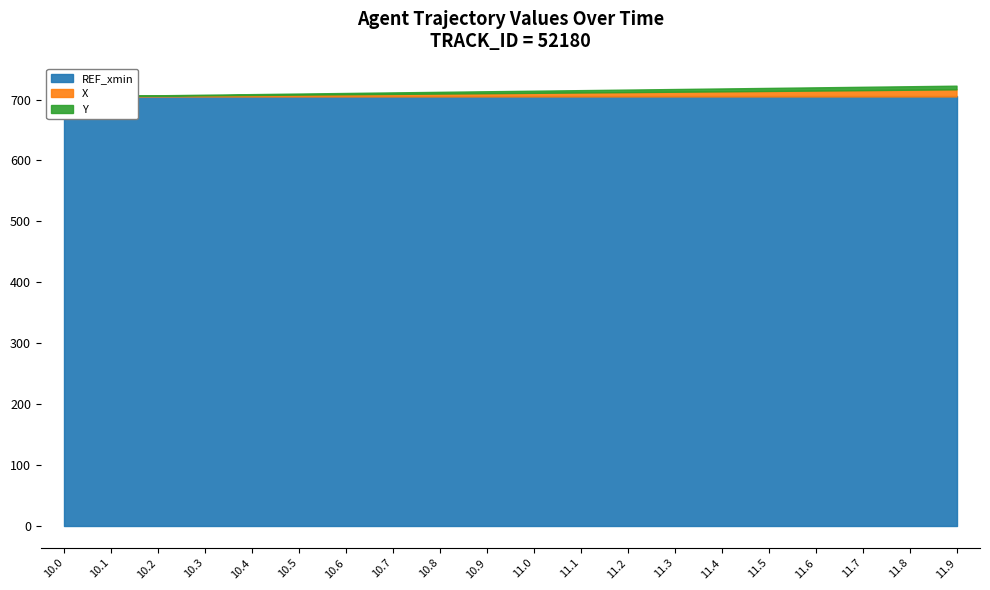

Rank the categories by Y value from highest to lowest.

11.9, 11.8, 11.7, 11.6, 11.5, 11.4, 11.3, 11.2, 11.1, 11.0, 10.9, 10.8, 10.7, 10.6, 10.5, 10.4, 10.3, 10.2, 10.1, 10.0